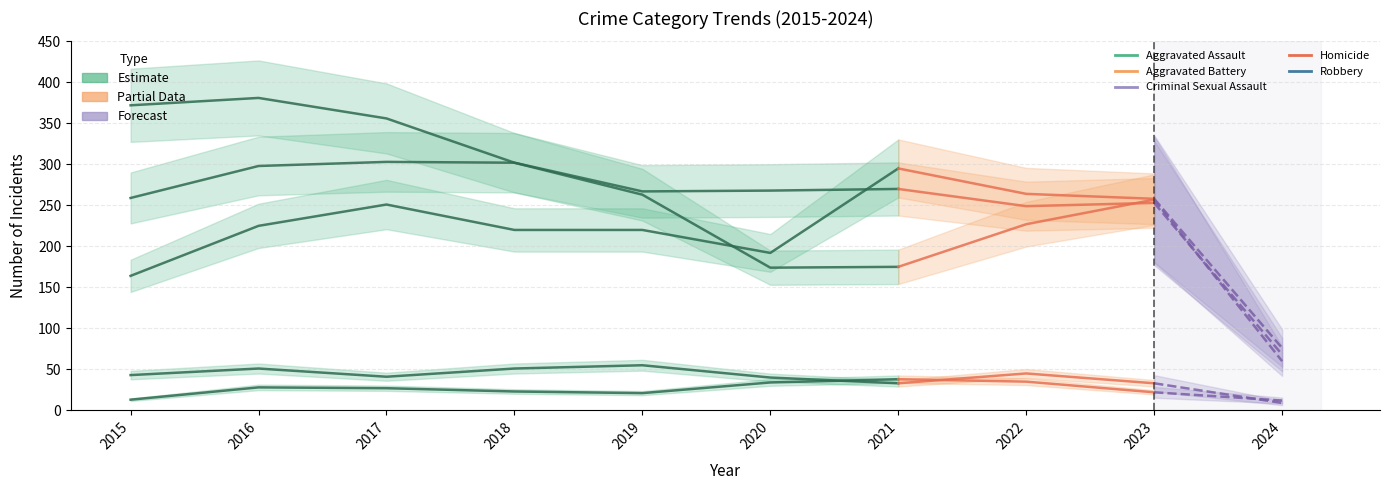

True or false: Robbery has a value of 60 at 2024.

True